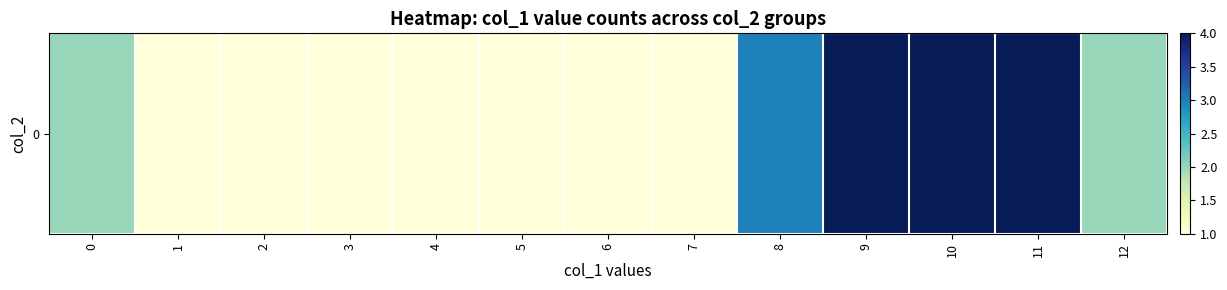

Which has a higher value, 8 or 7?

8